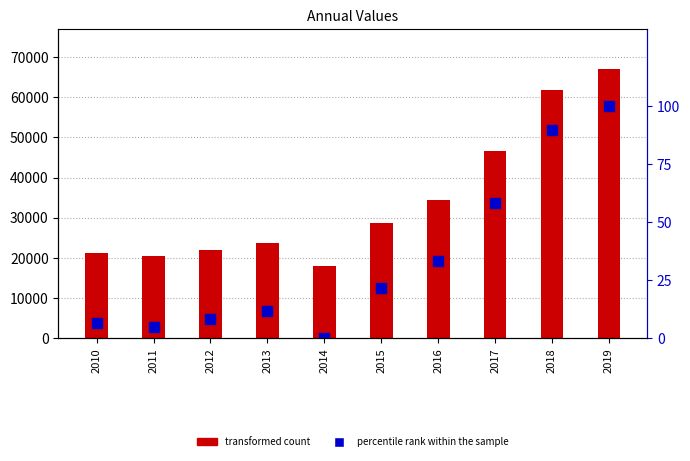

Which series has the largest total across all categories?

count